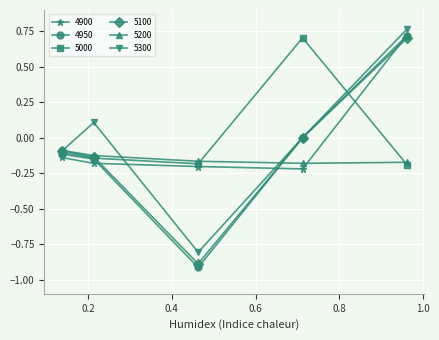

Which series has the largest range (max minus min)?

4950